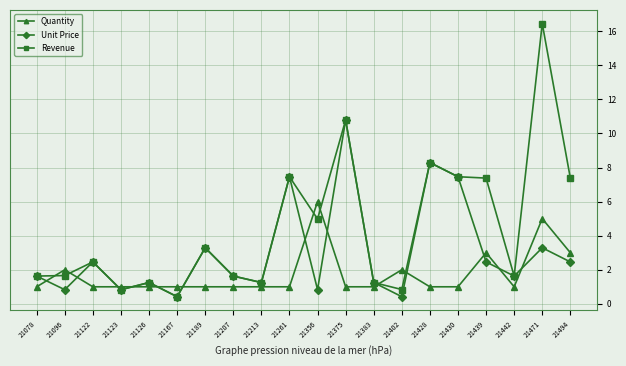

What is the difference between the maximum and minimum values in the Revenue series?

16.0